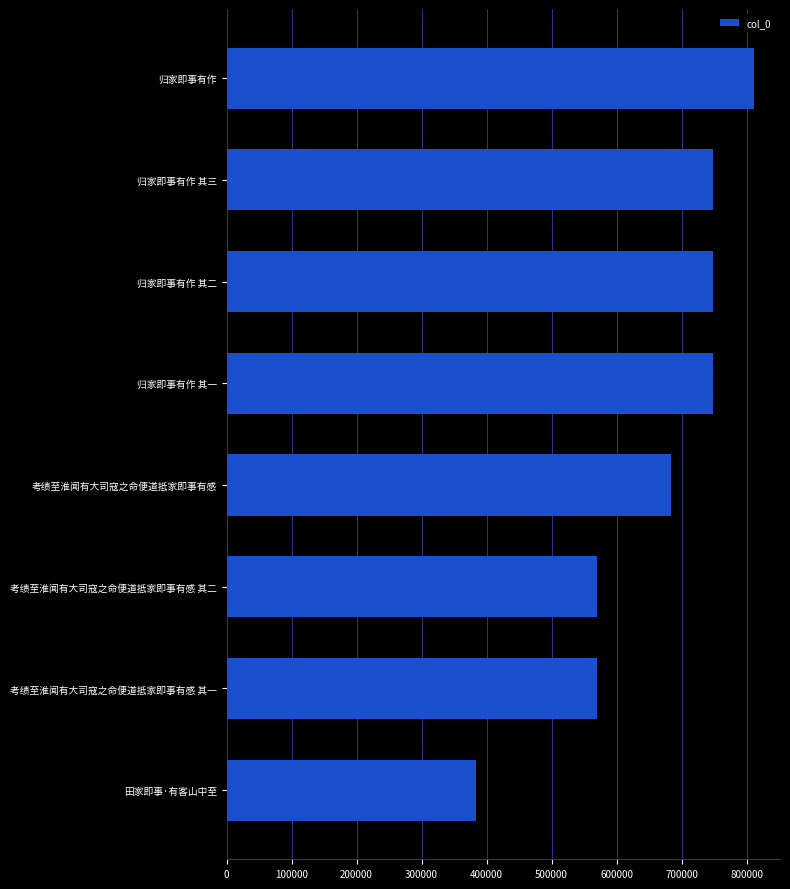

Approximately how many times larger is the value at 归家即事有作 其一 compared to 考绩至淮闻有大司寇之命便道抵家即事有感 其二?

1.3